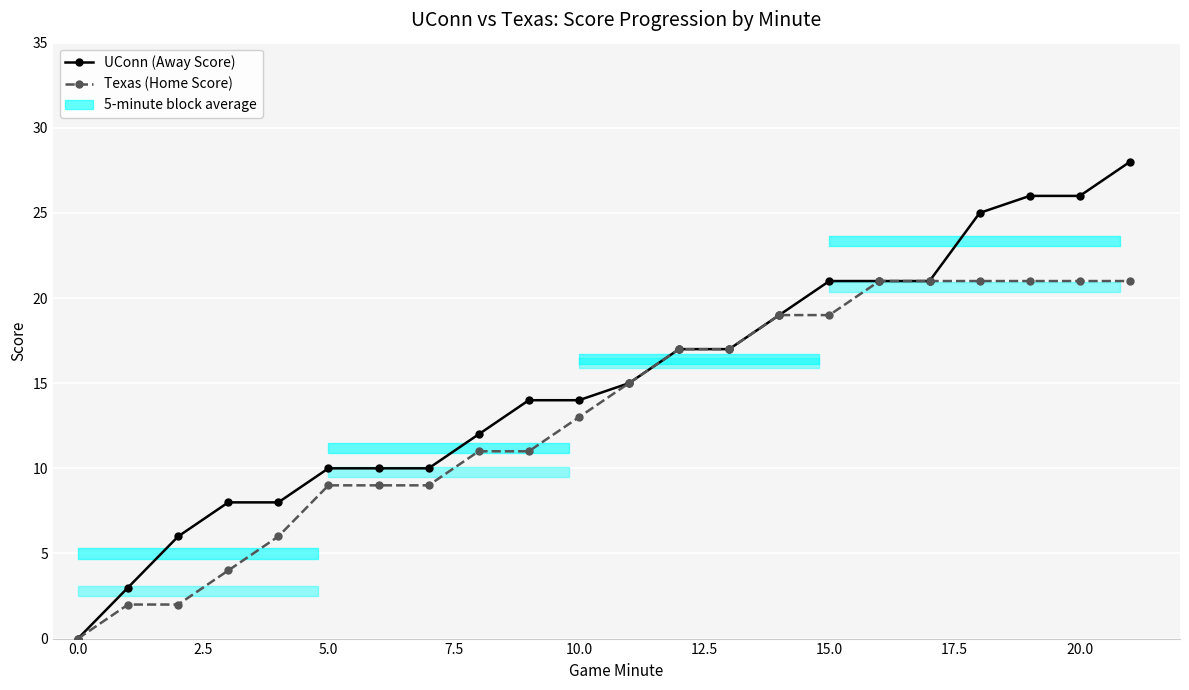

Which has a higher value, 10.0 or 15.0?

15.0